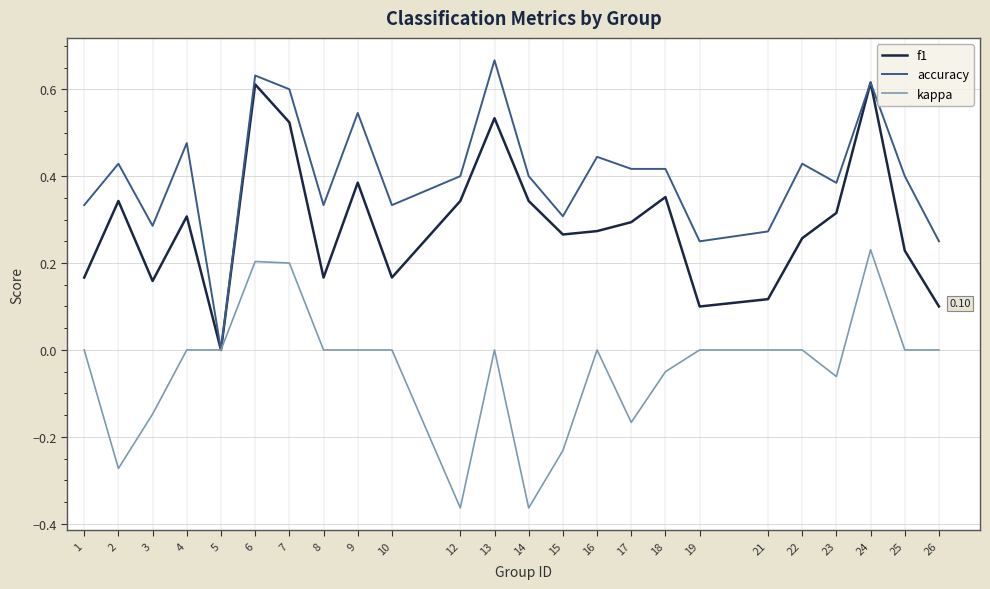

Rank the series by their average value, from lowest to highest.

kappa, f1, accuracy